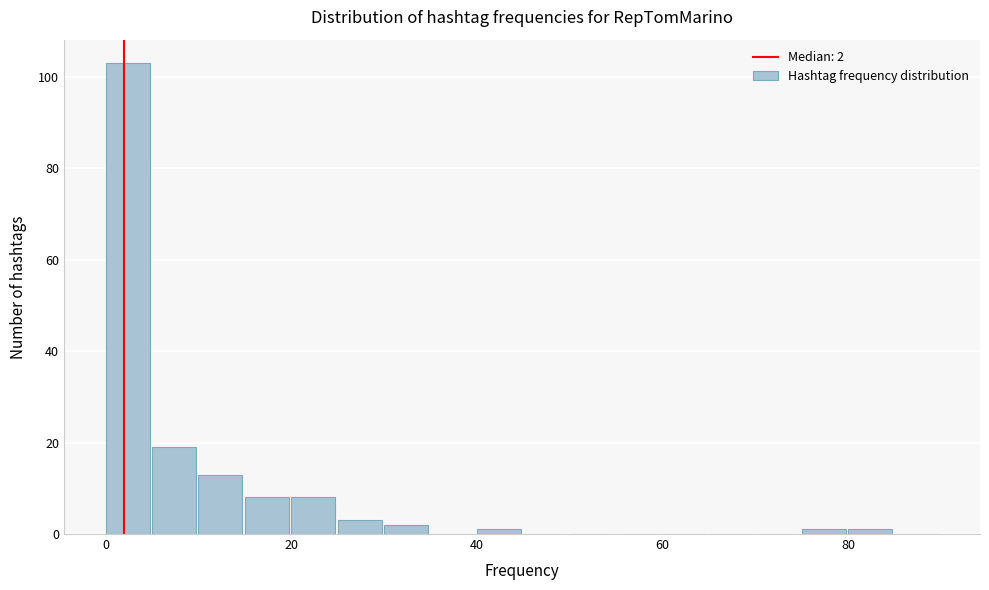

Read against the x-axis, roughly where is the centre of the tallest bar?

2